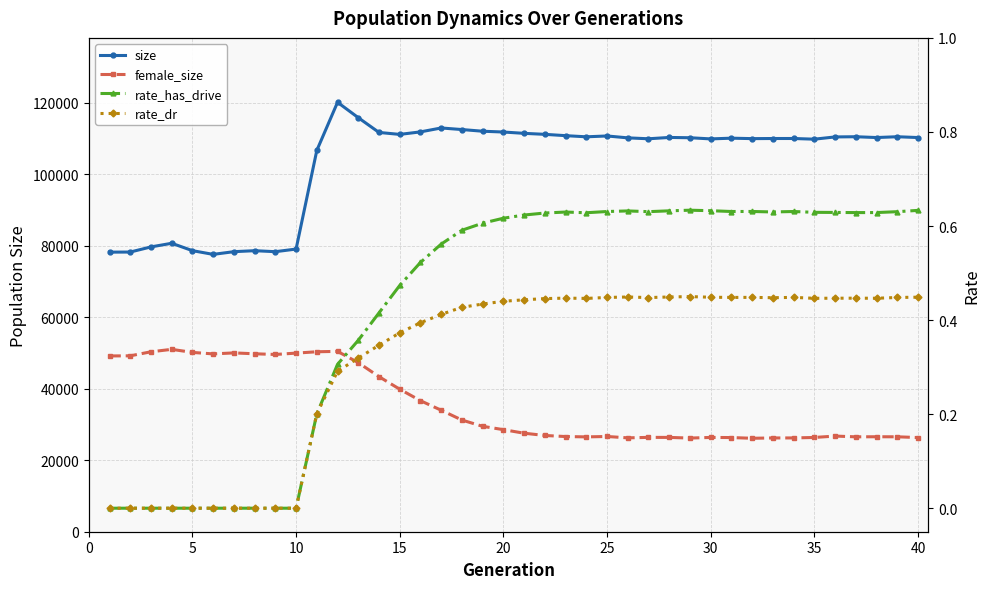

Which series has the largest total across all categories?

size